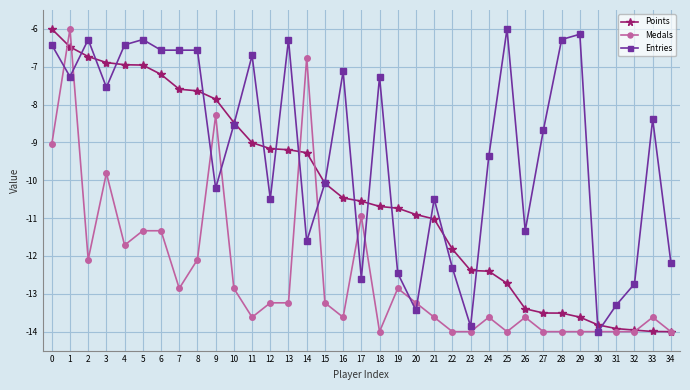

At how many categories does at least one series exceed -13?

33